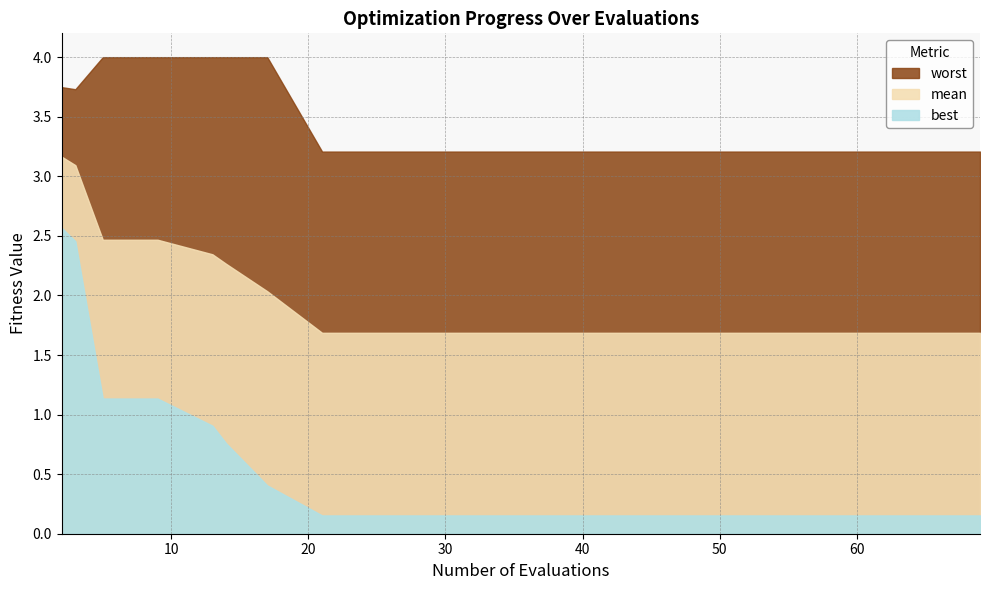

At which category is the sum across all series the highest?

2